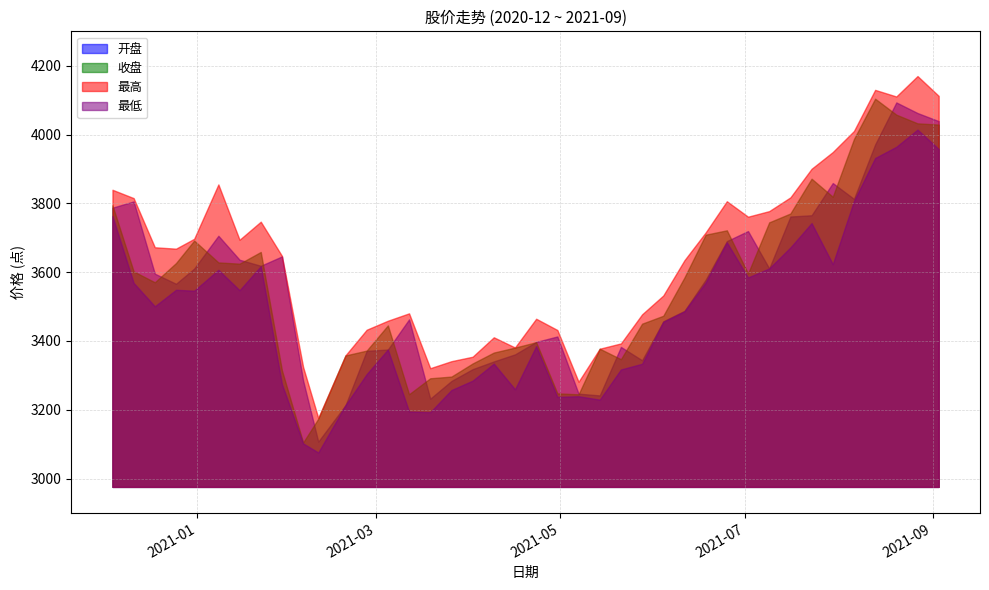

What are all the series names shown in the legend?

开盘, 收盘, 最高, 最低